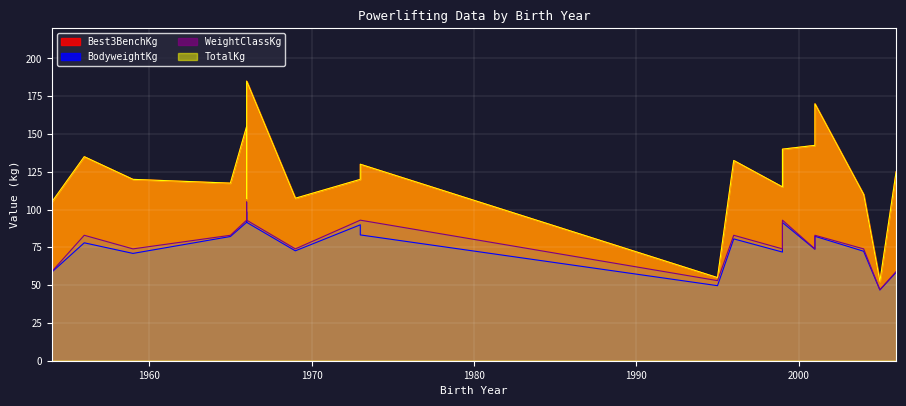

At which category is the sum across all series the highest?

1966